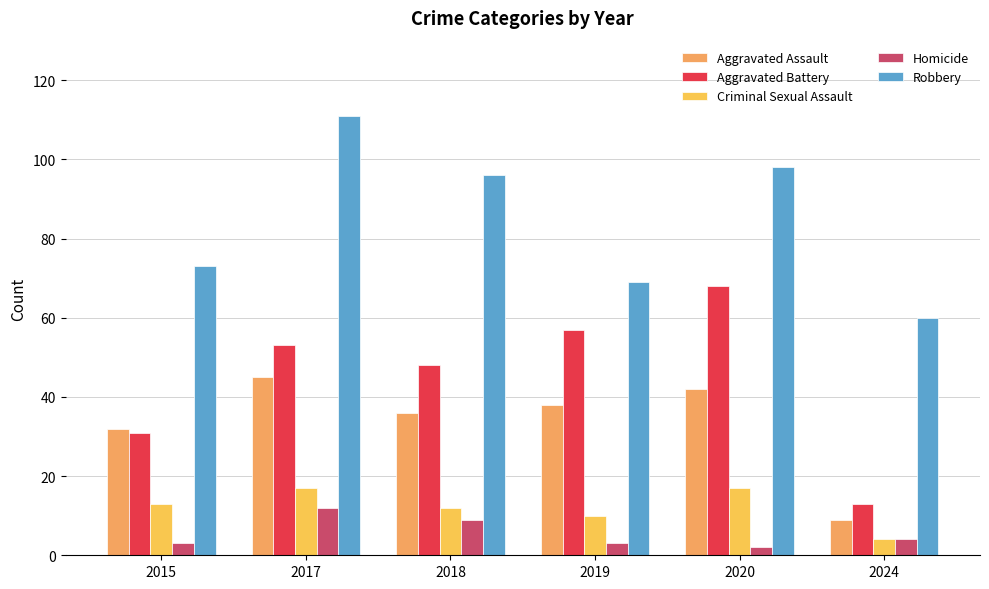

Reading left to right, what are all the values shown in this chart?

Aggravated Assault: 2015=32	2017=45	2018=36	2019=38	2020=42	2024=9
Aggravated Battery: 2015=31	2017=53	2018=48	2019=57	2020=68	2024=13
Criminal Sexual Assault: 2015=13	2017=17	2018=12	2019=10	2020=17	2024=4
Homicide: 2015=3	2017=12	2018=9	2019=3	2020=2	2024=4
Robbery: 2015=73	2017=111	2018=96	2019=69	2020=98	2024=60